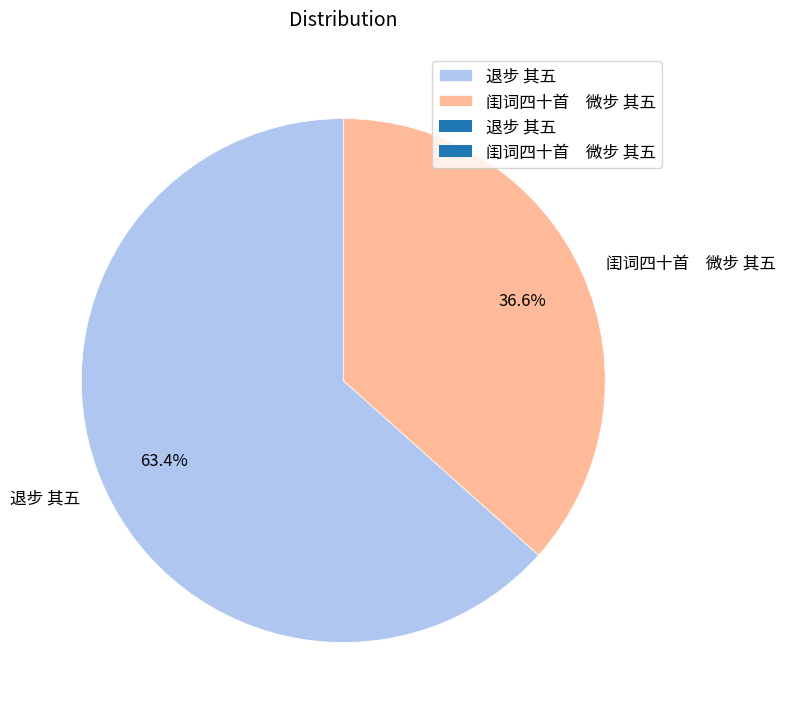

Do 闺词四十首 微步 其五 and 退步 其五 together represent more than half of the pie?

Yes